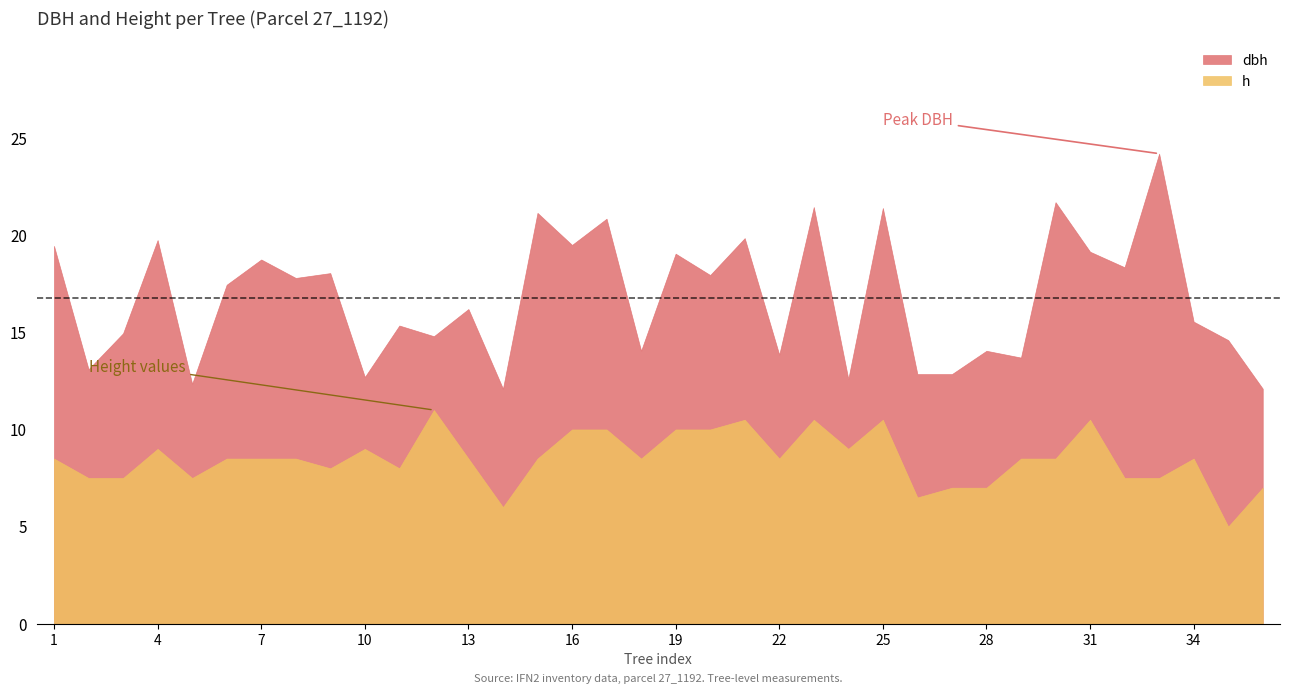

Is the value of h at 8 greater than the value of dbh at 22?

No